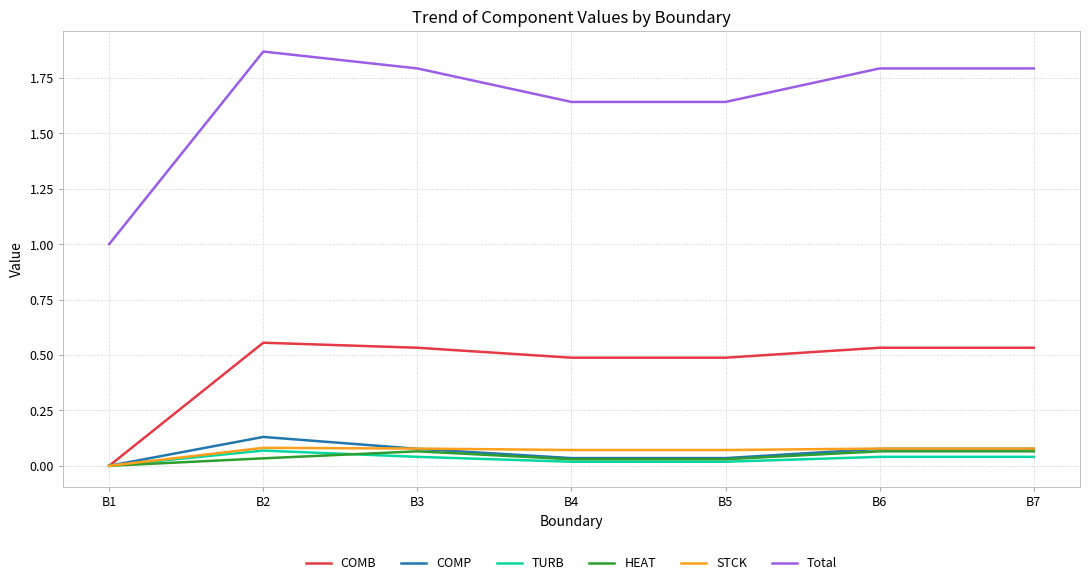

What are all the series names shown in the legend?

COMB, COMP, TURB, HEAT, STCK, Total